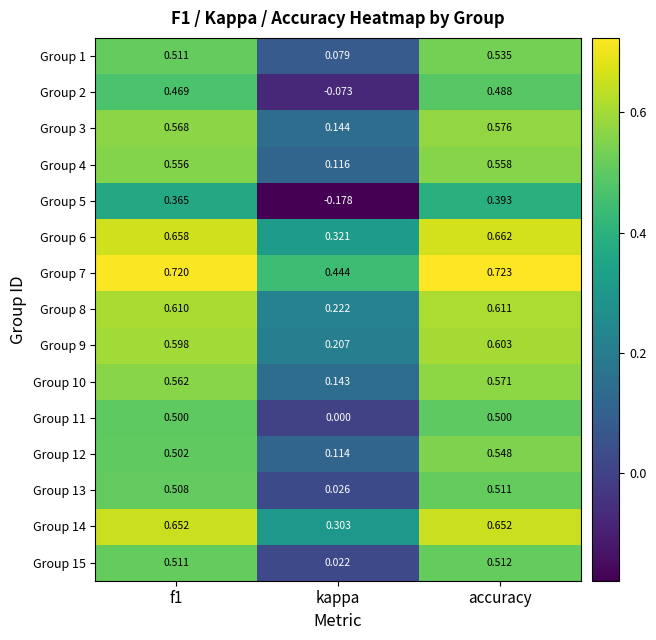

Where is Group 15 nearest to the value 0?

kappa